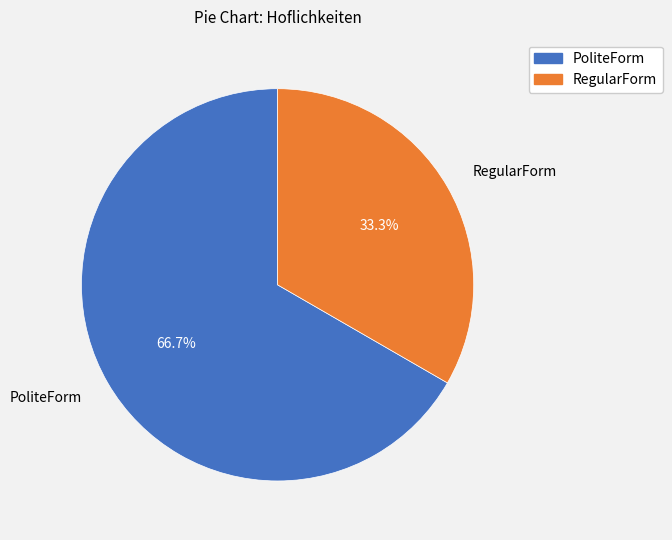

To the nearest percent, what portion does PoliteForm represent?

67%